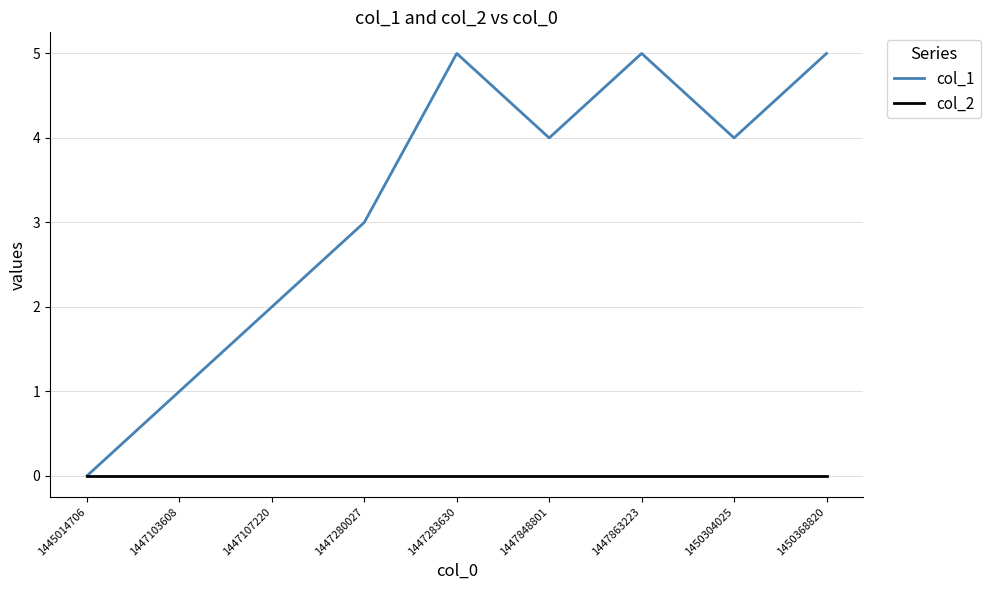

At which category does col_1 reach its first local peak?

1447283630